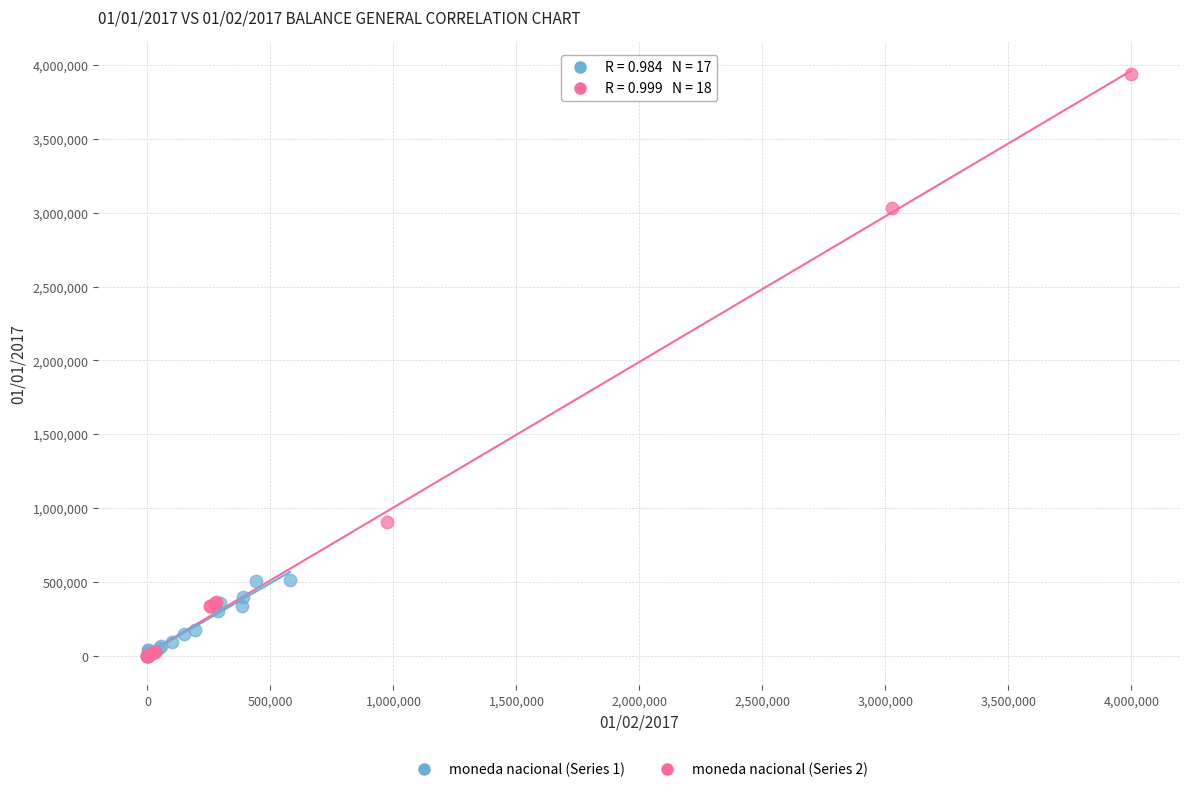

Which series reaches the maximum Y coordinate?

moneda nacional (Series 2)